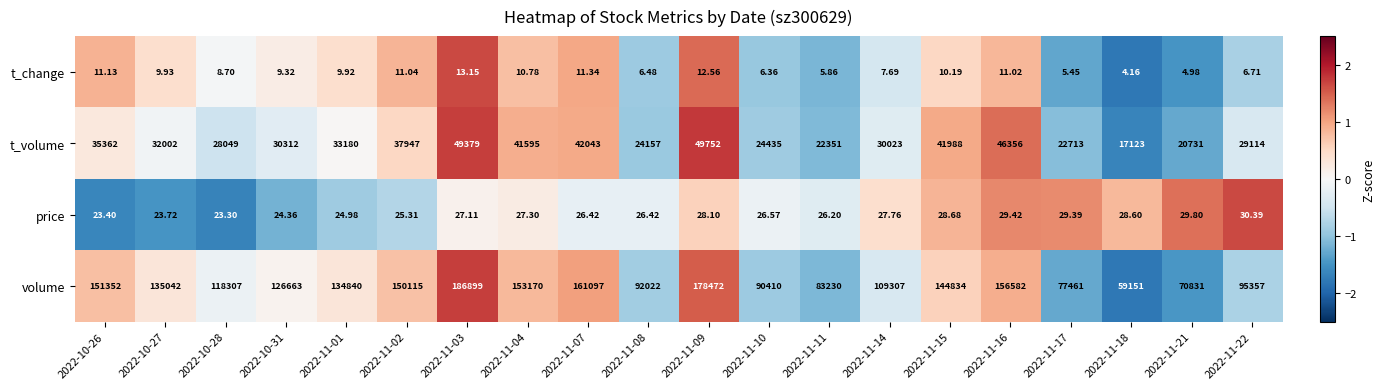

Between 2022-10-31 and 2022-11-18, which series saw the biggest shift?

volume